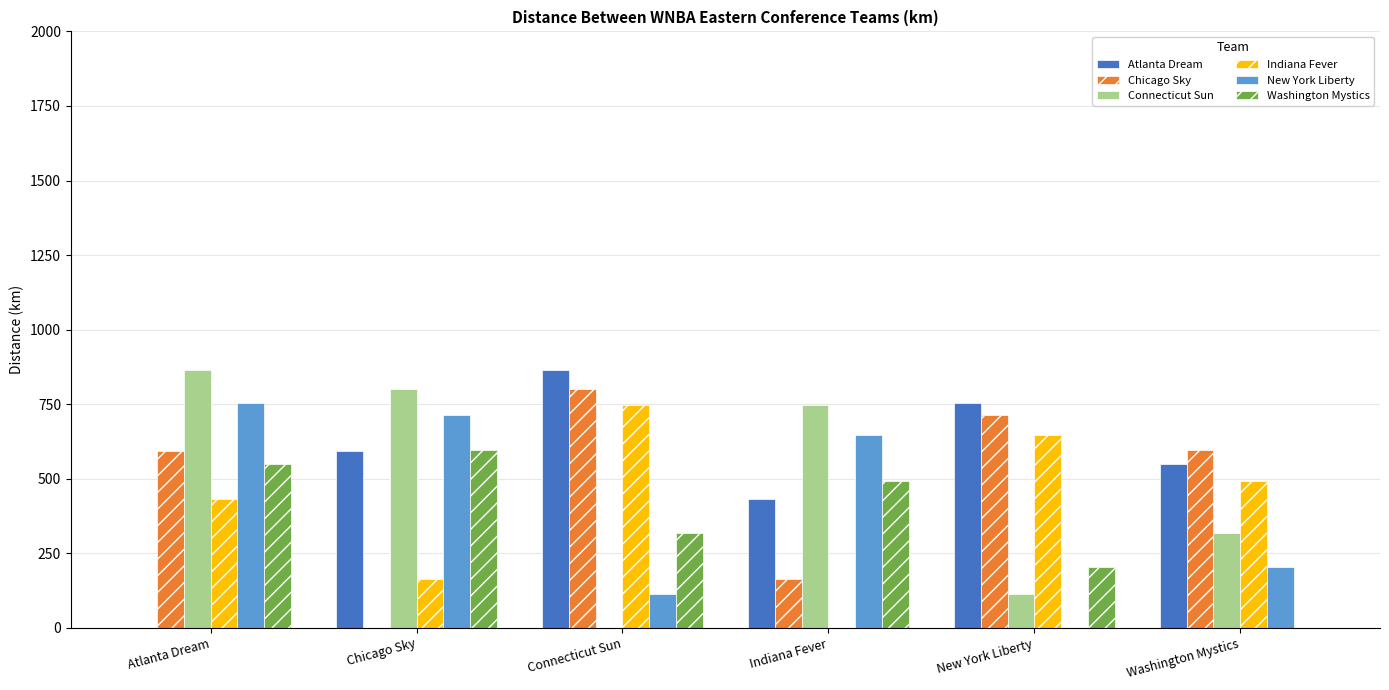

How many groups of bars are there?

6